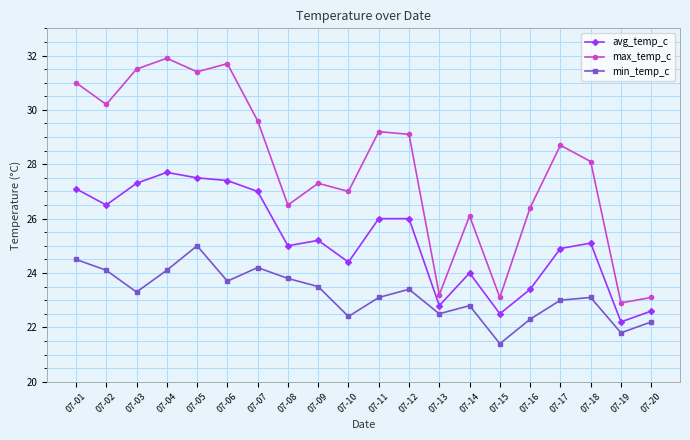

Where does the min_temp_c series first go above 23?

07-01